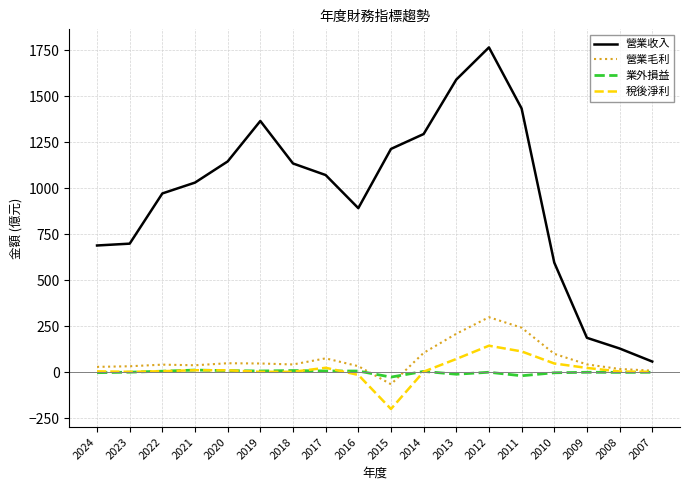

What is the total value across all series at 2008?

149.4